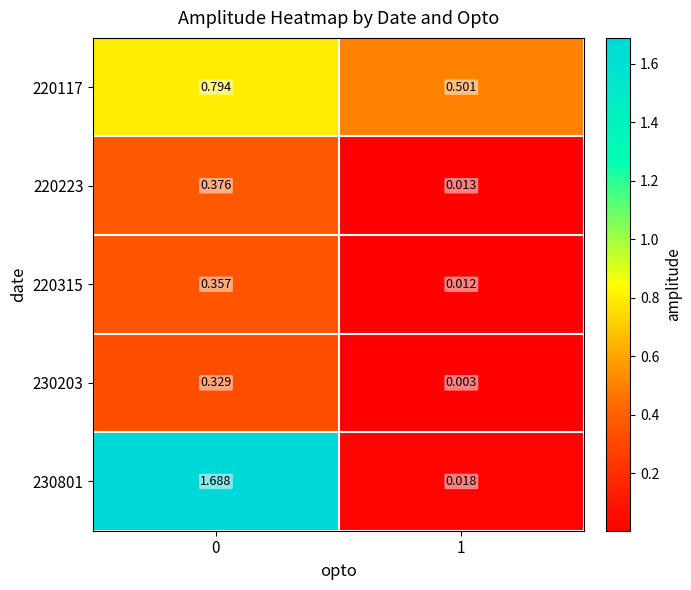

Is the value of 220223 at 1 greater than the value of 220315 at 1?

Yes